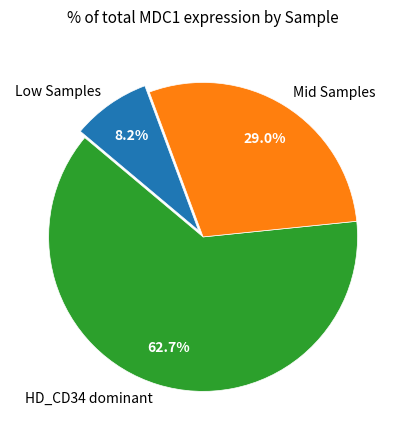

Between HD_CD34 dominant and Low Samples, which is larger?

HD_CD34 dominant